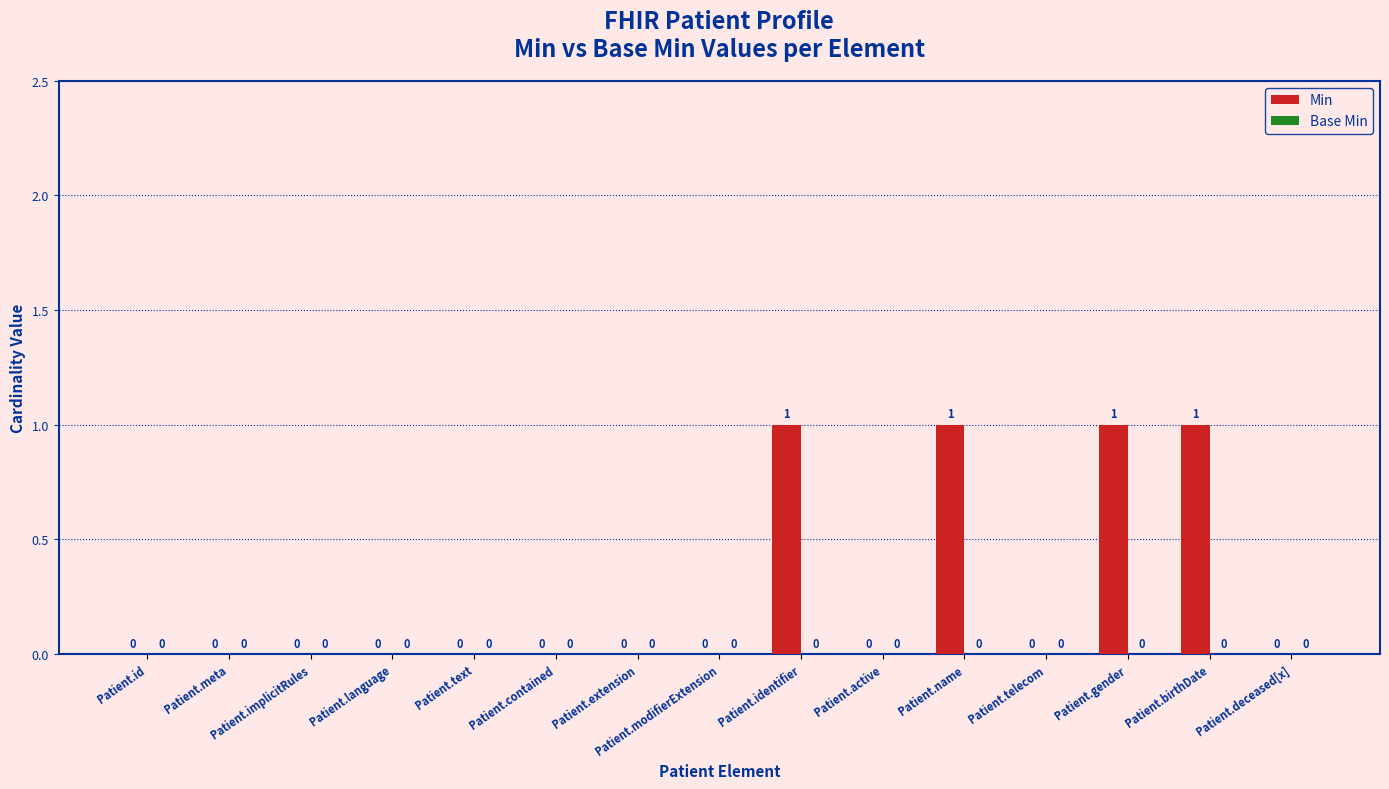

Does the chart contain stacked bars?

No